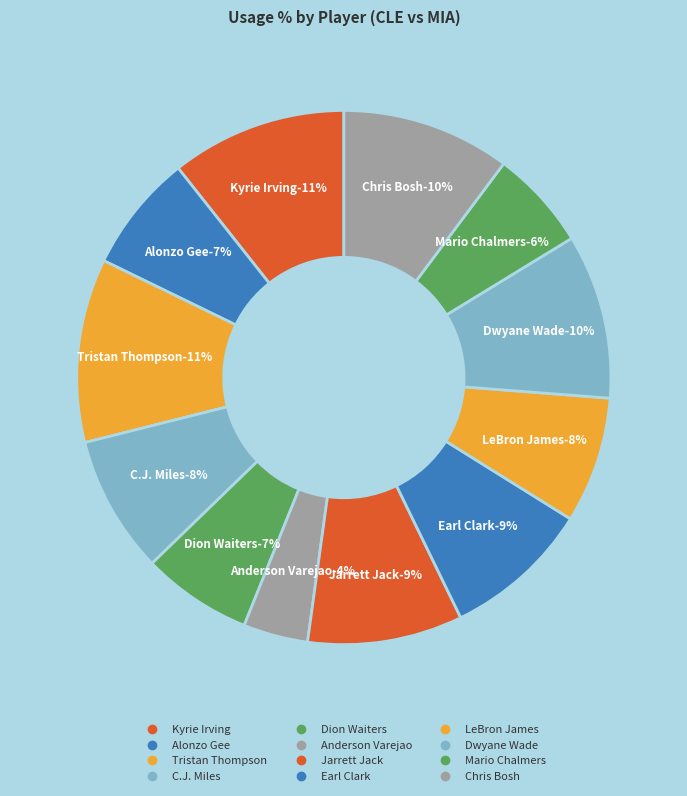

Is it true that Kyrie Irving (cle) is 23% of the pie?

False